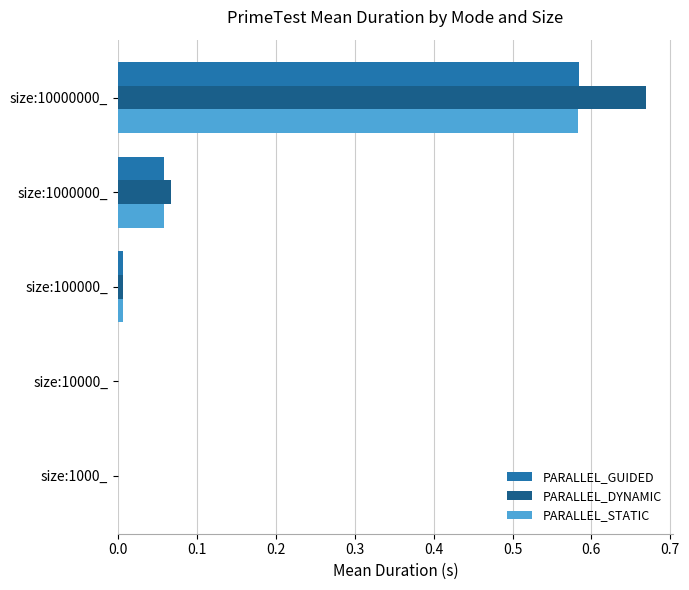

Which label corresponds to the largest value in the chart?

size:10000000_